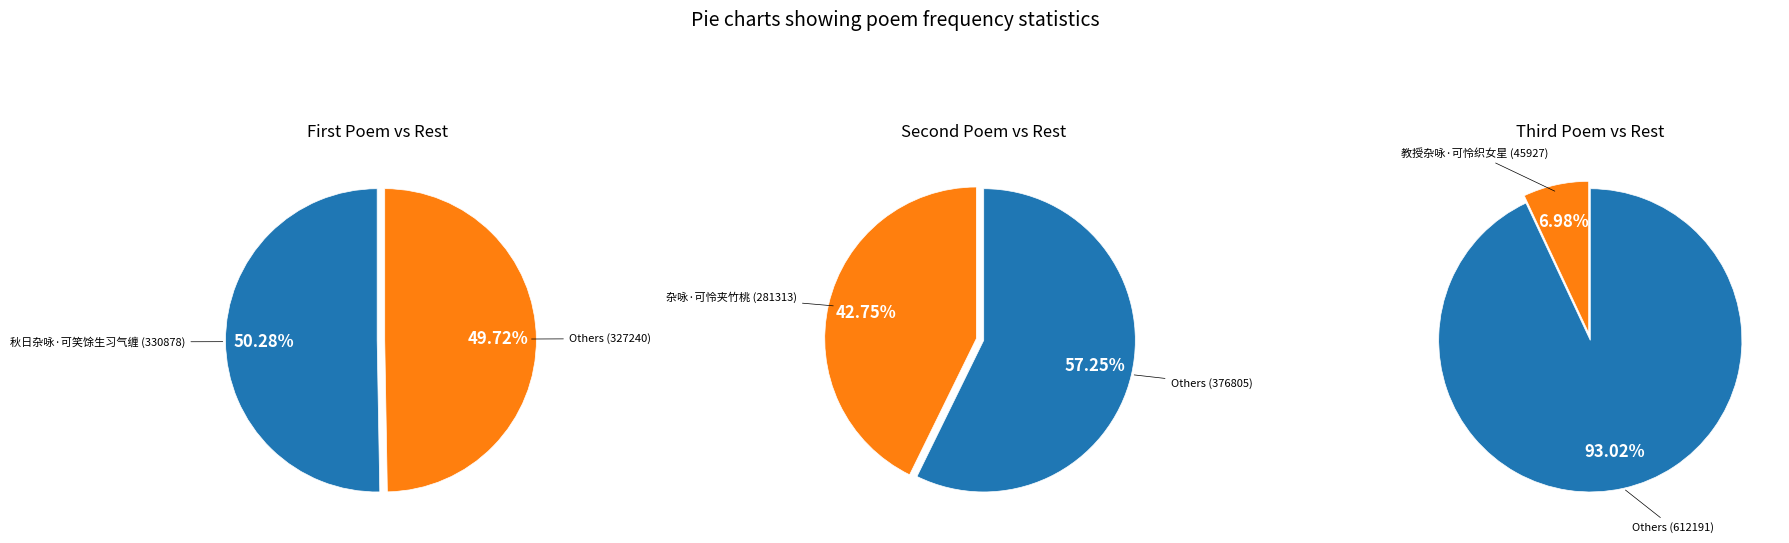

What portion of the pie excludes 教授杂咏·可怜织女星?

93.0%